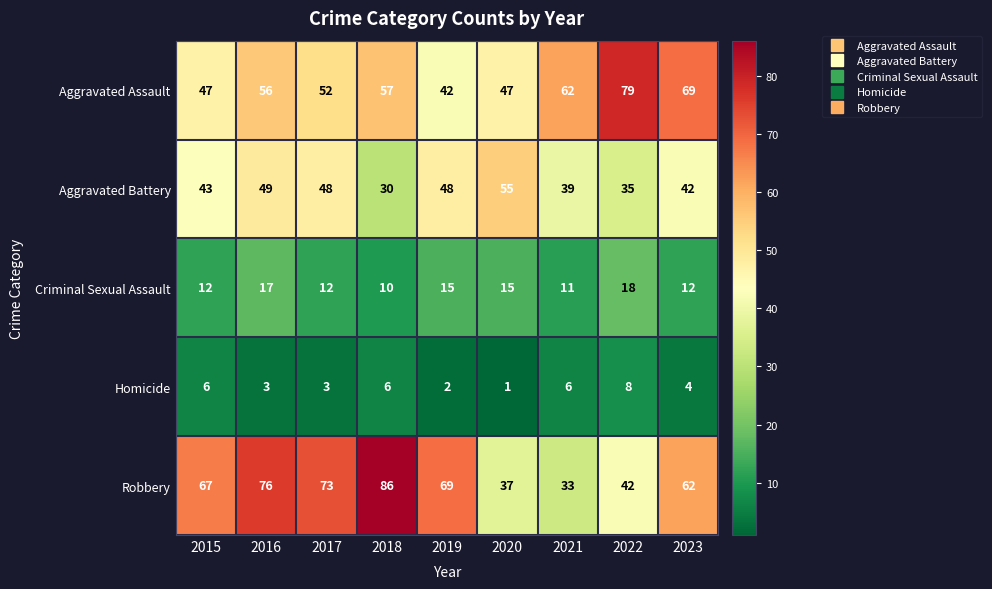

Is it true that Aggravated Battery equals 48 at 2019?

True